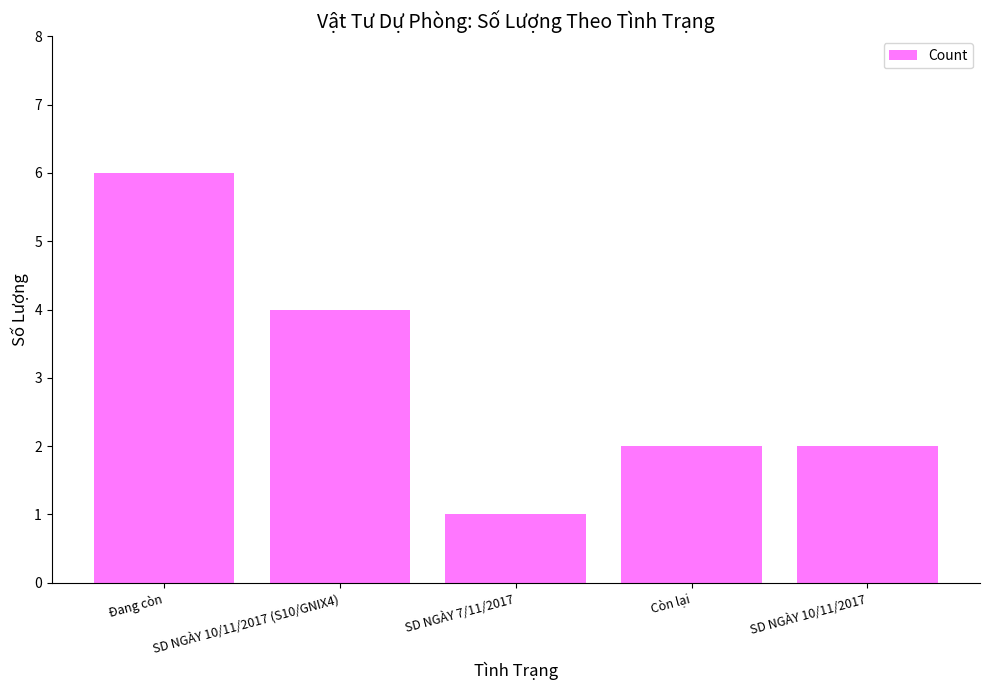

Is it true that the value at SD NGÀY 7/11/2017 is 1?

True